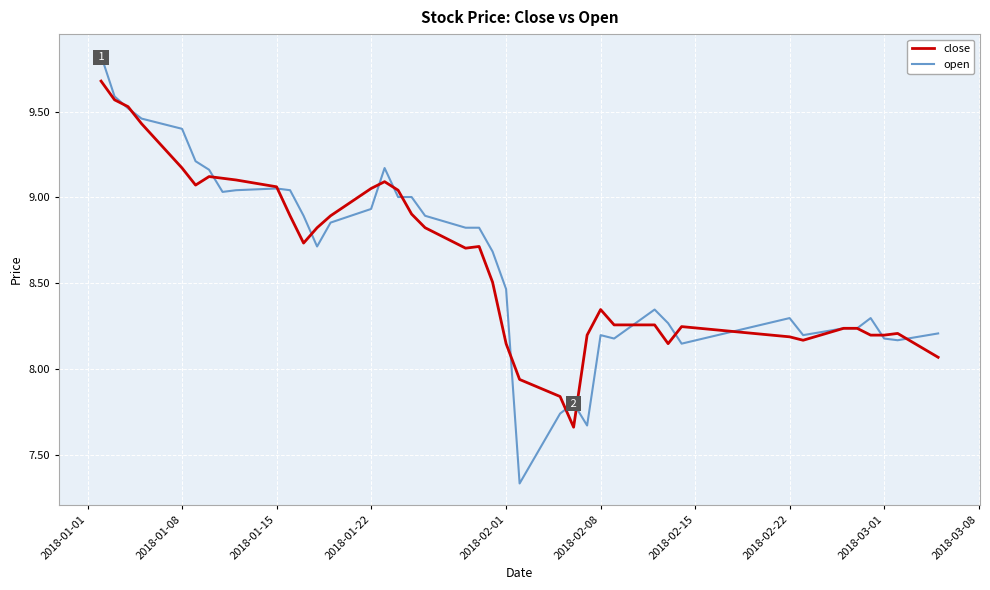

What is the maximum value for open?

9.8